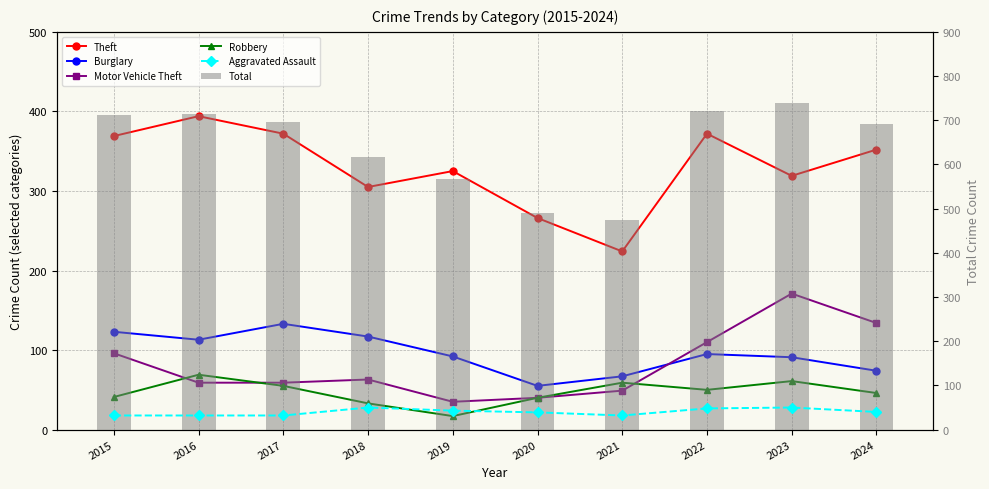

What value does the Burglary series have at 2019?

92